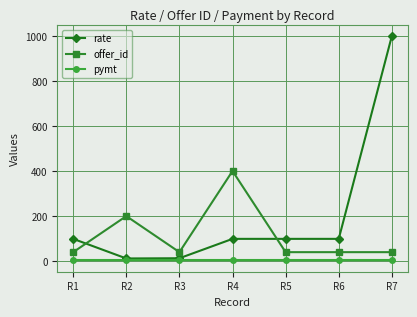

What is the difference between the highest and lowest values at R7?

996